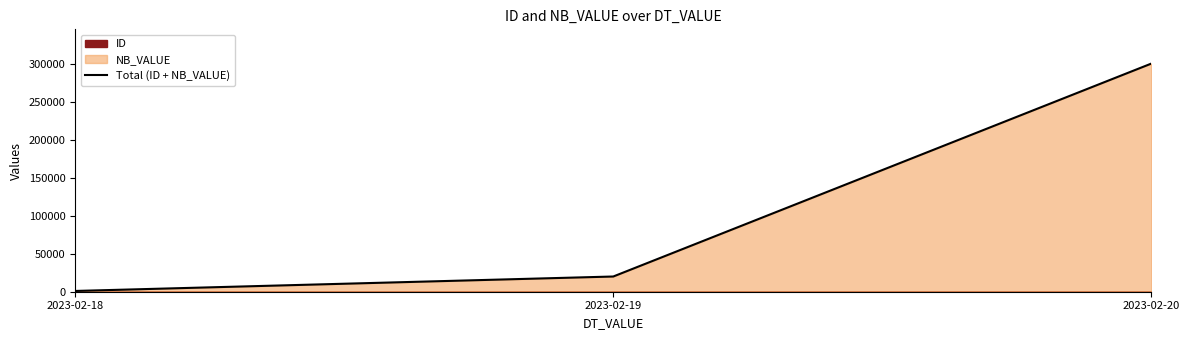

List the labels in order of value, largest first.

2023-02-20, 2023-02-19, 2023-02-18